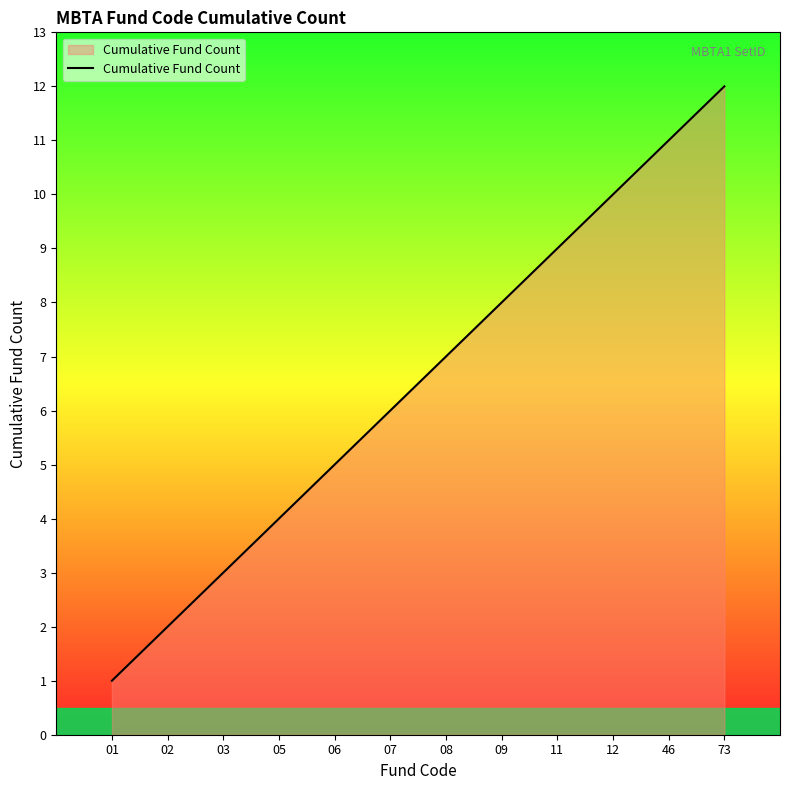

Which label corresponds to the largest value in the chart?

73